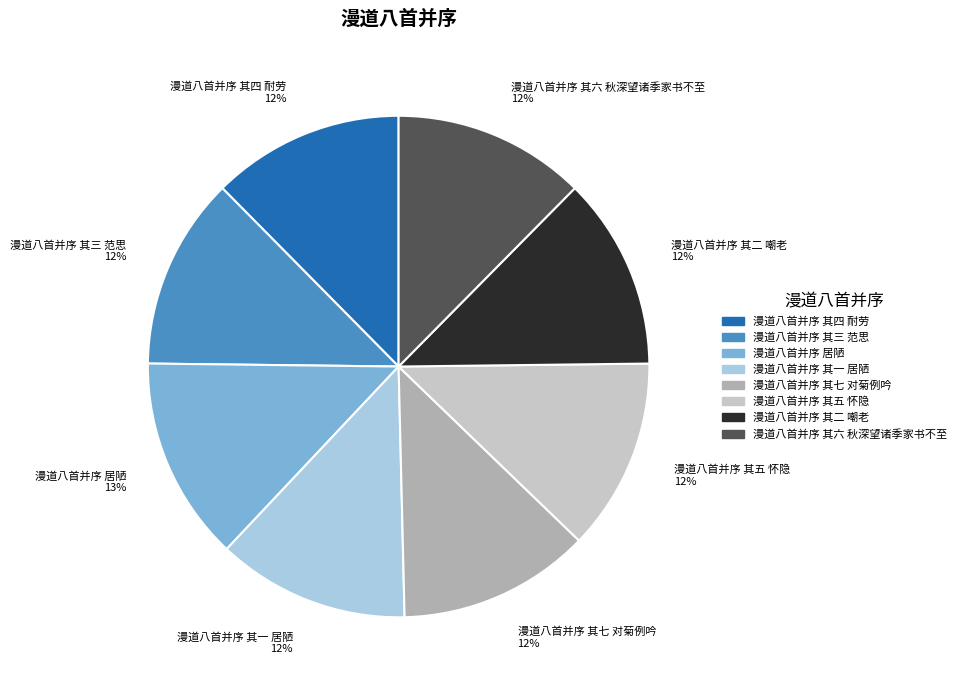

Approximately how many times larger is the value at 漫道八首并序 其六 秋深望诸季家书不至 compared to 漫道八首并序 其二 嘲老?

1.0